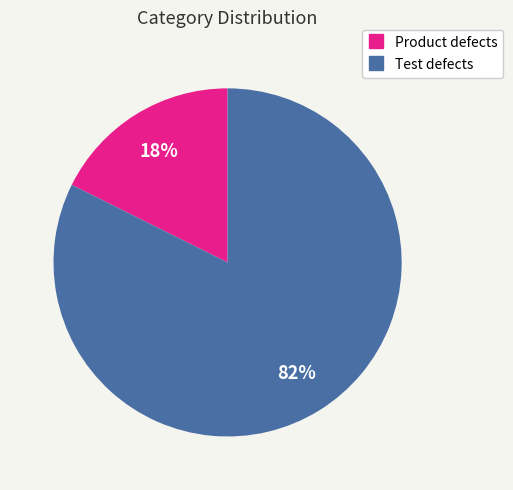

What percentage is the Test defects slice, to the nearest percent?

82%